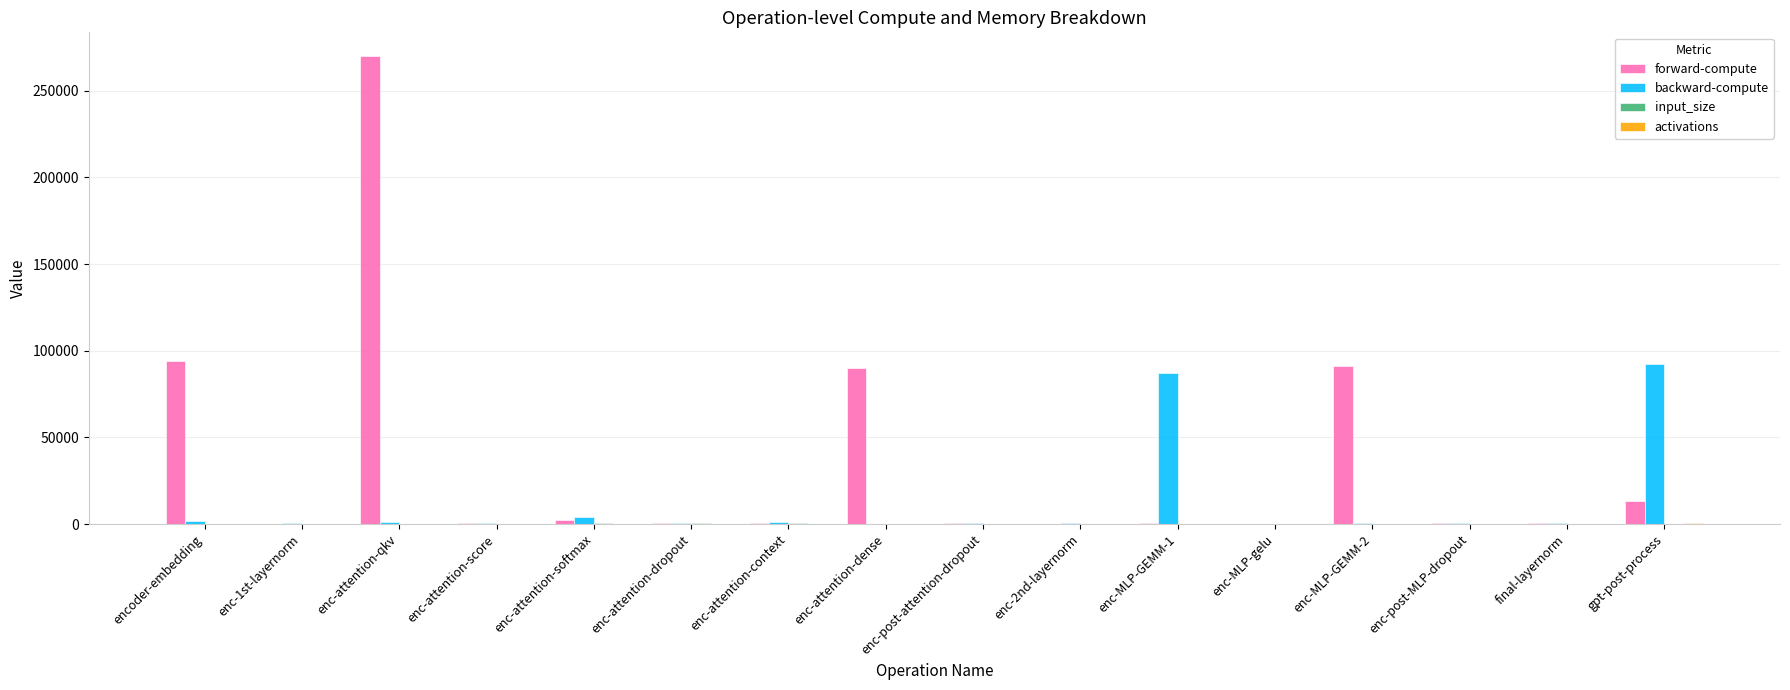

Where is forward-compute nearest to the value 135118?

encoder-embedding